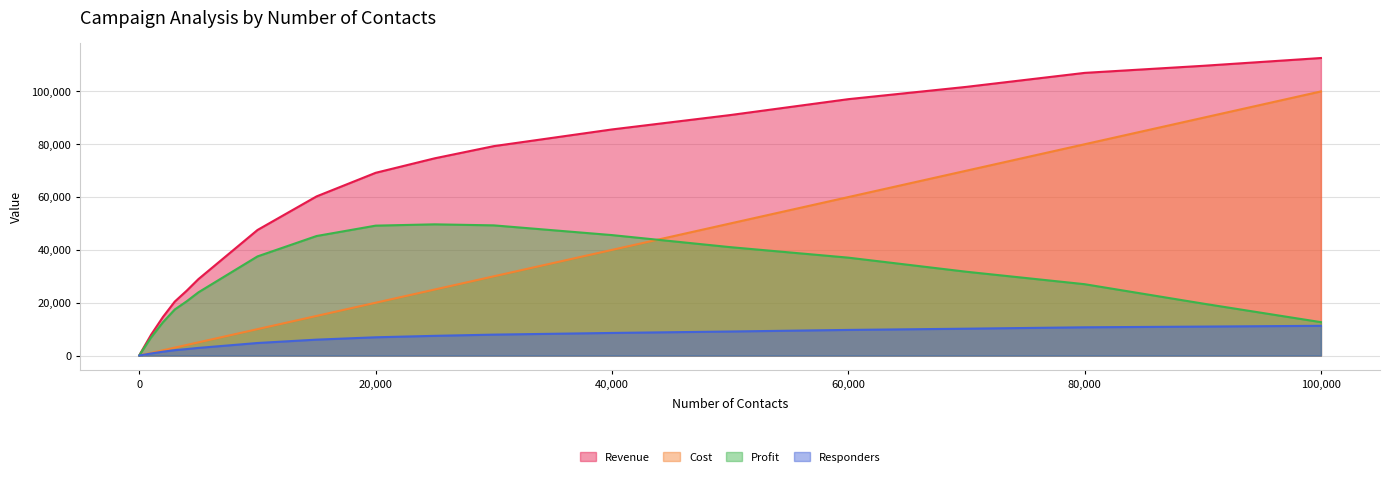

What is the difference between the Cost values at 90000 and 2000?

88000